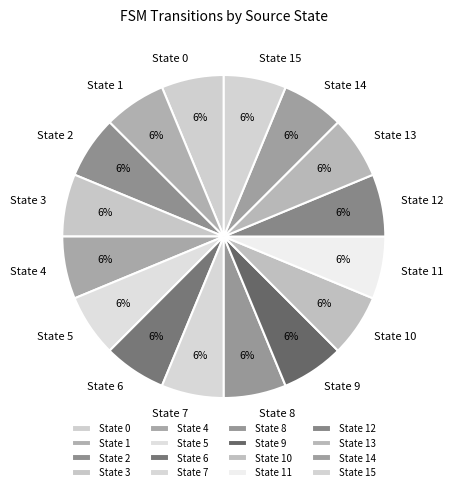

Do State 8 and State 7 together represent more than half of the pie?

No